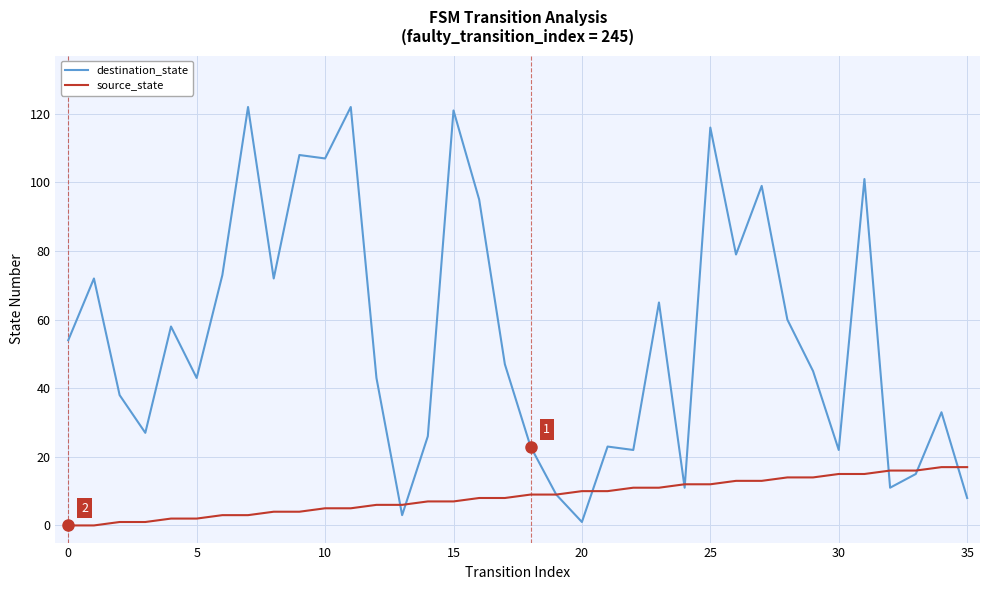

How many categories are shown in the chart?

36